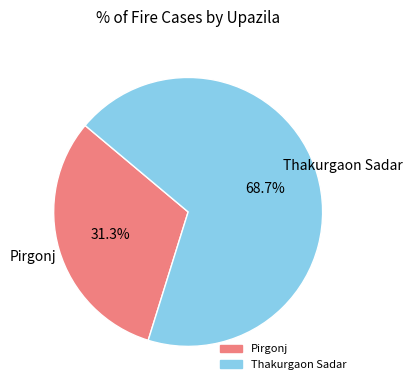

What is the largest slice in the pie chart?

Thakurgaon Sadar